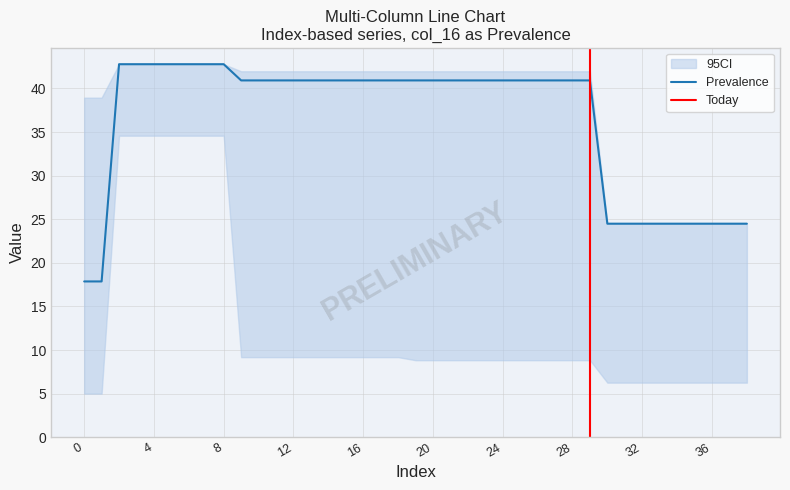

What is the highest value of the Prevalence series?

42.8